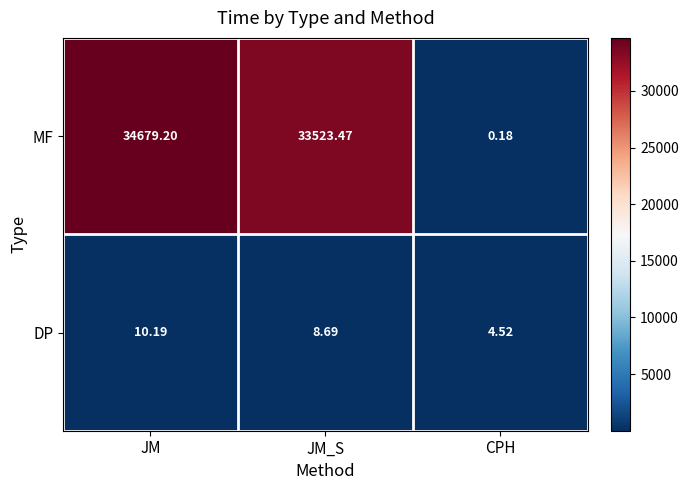

Where does the MF series first go above 33523?

JM